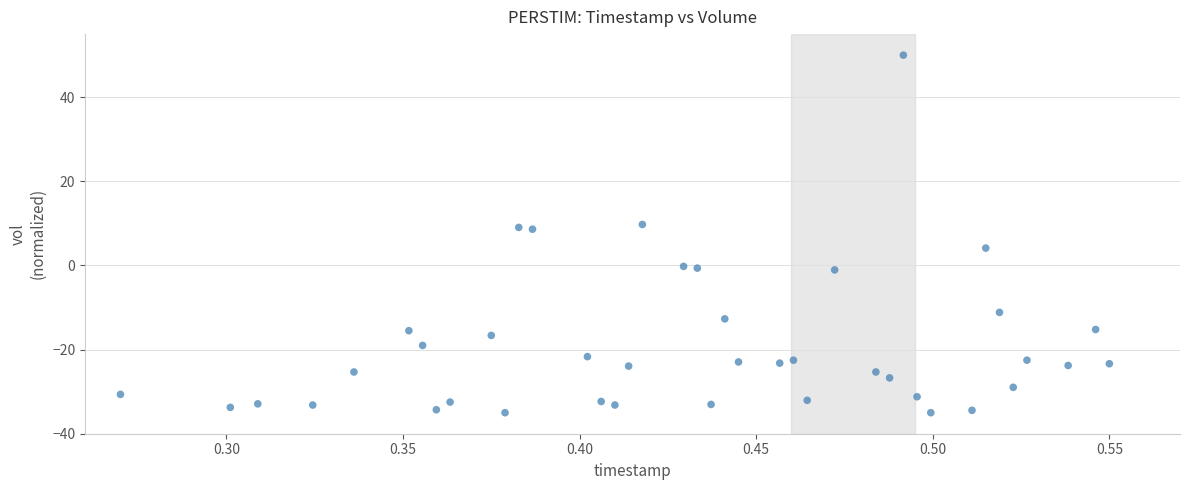

What is the range of Y values (max minus min)?

85.0